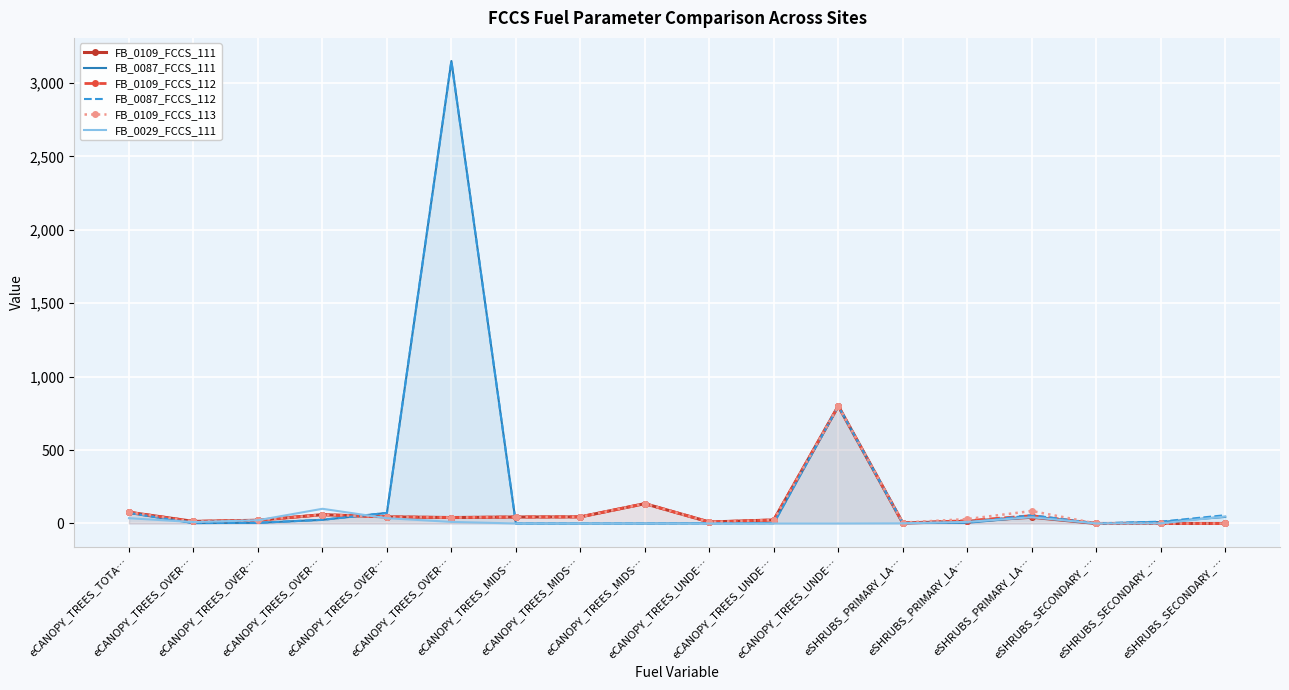

Which has a higher value, eCANOPY_TREES_OVER… or eCANOPY_TREES_UNDE…?

eCANOPY_TREES_UNDE…